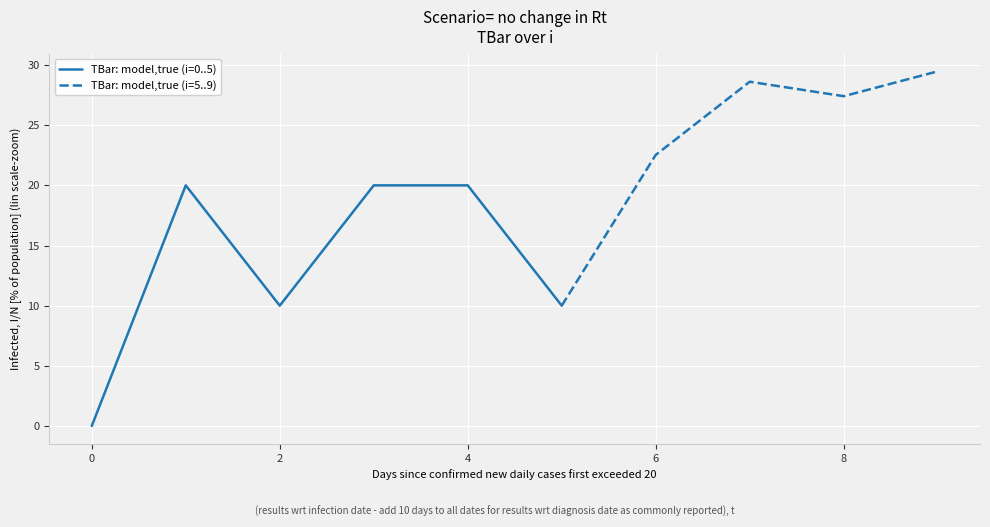

Where is the first local minimum?

2